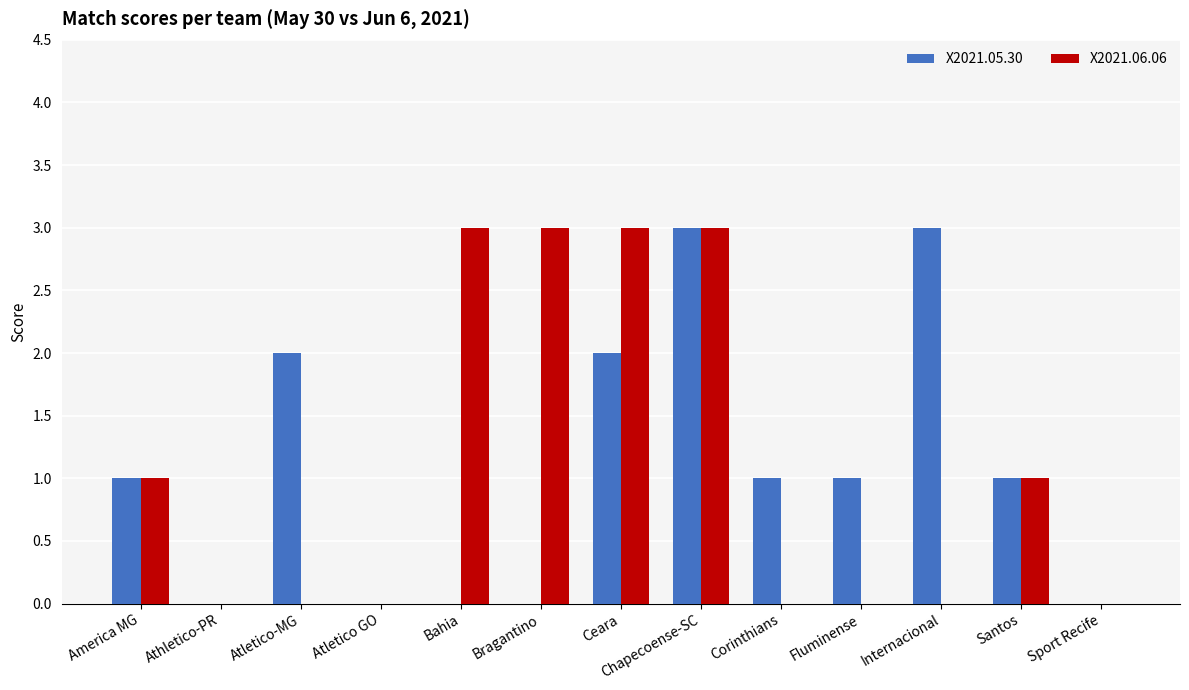

What is the sum of all X2021.06.06 values?

14